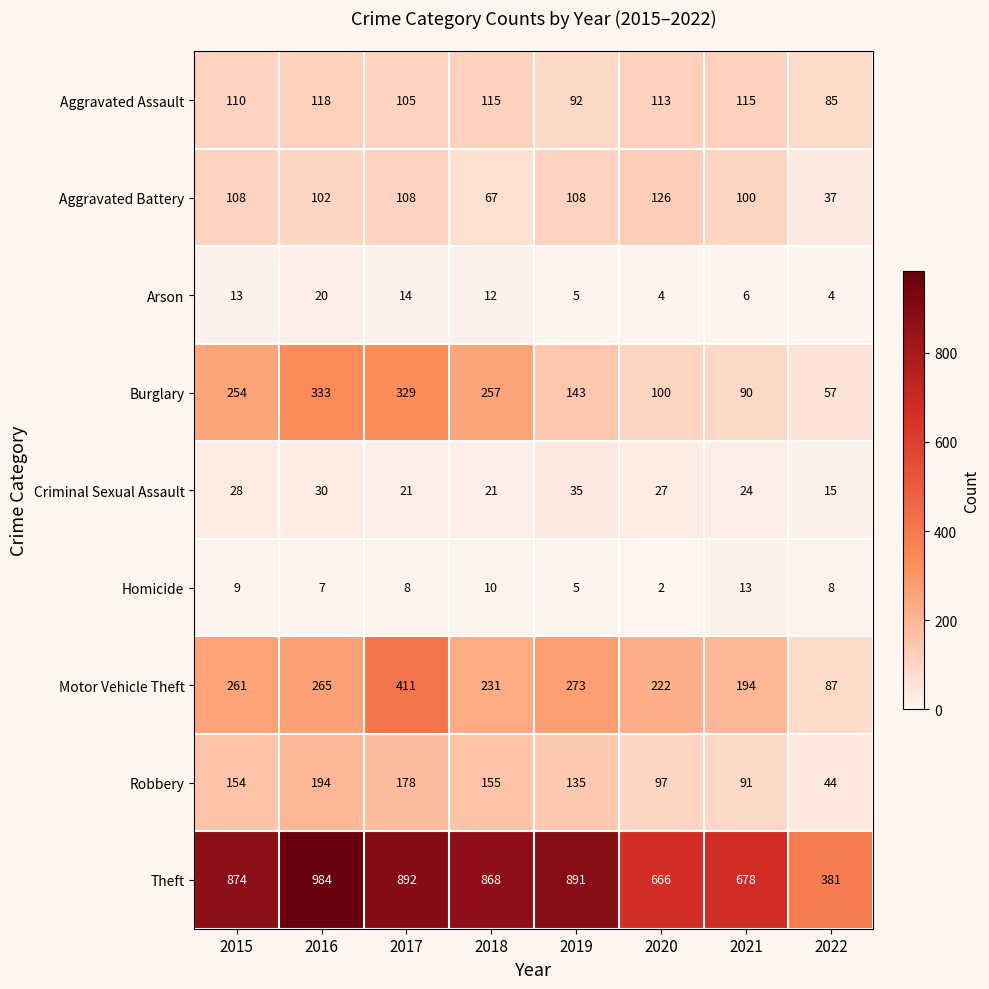

At which label is Theft closest to 682?

2021